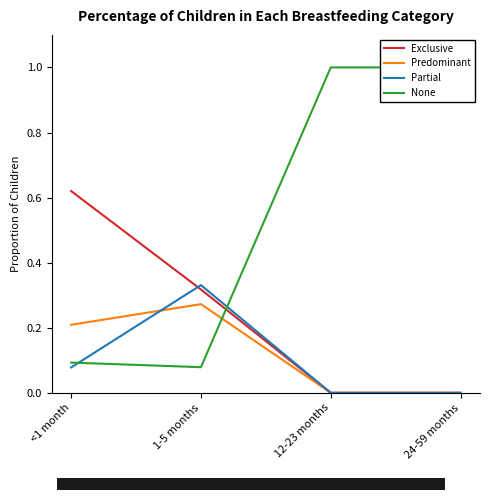

How many intersections are there between Exclusive and None?

1